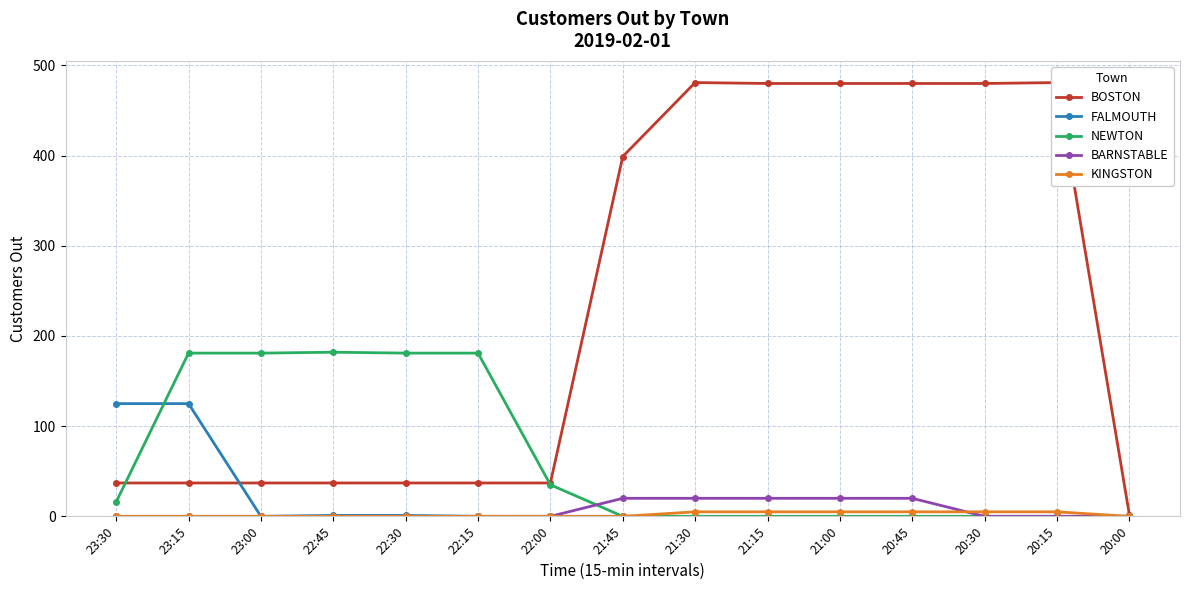

The value of KINGSTON at 23:15 is 3. True or false?

False